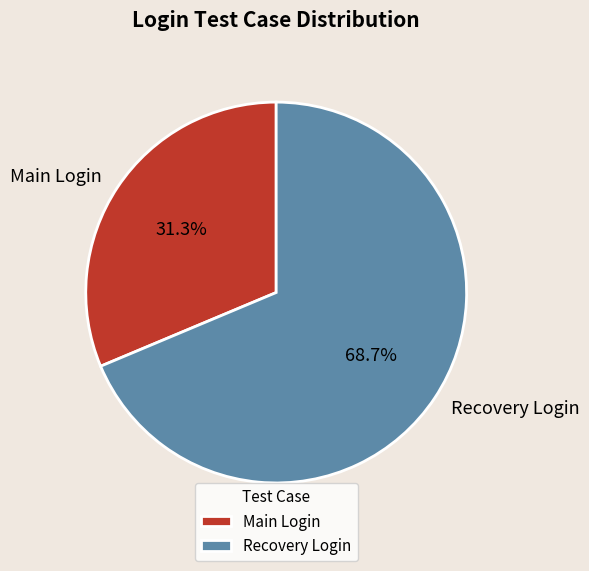

True or false: Recovery Login accounts for 77% of the total.

False